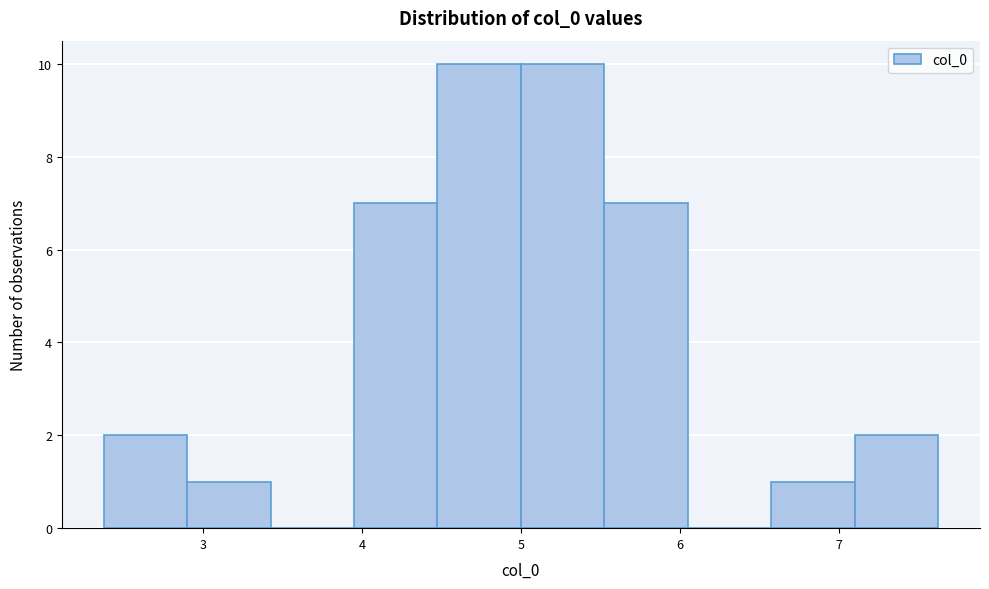

How tall is the bar that spans 6.6 to 7.1 on the x-axis? Neither the bar edges nor the heights are printed on the chart, so give them approximately, as read against the axes.

1